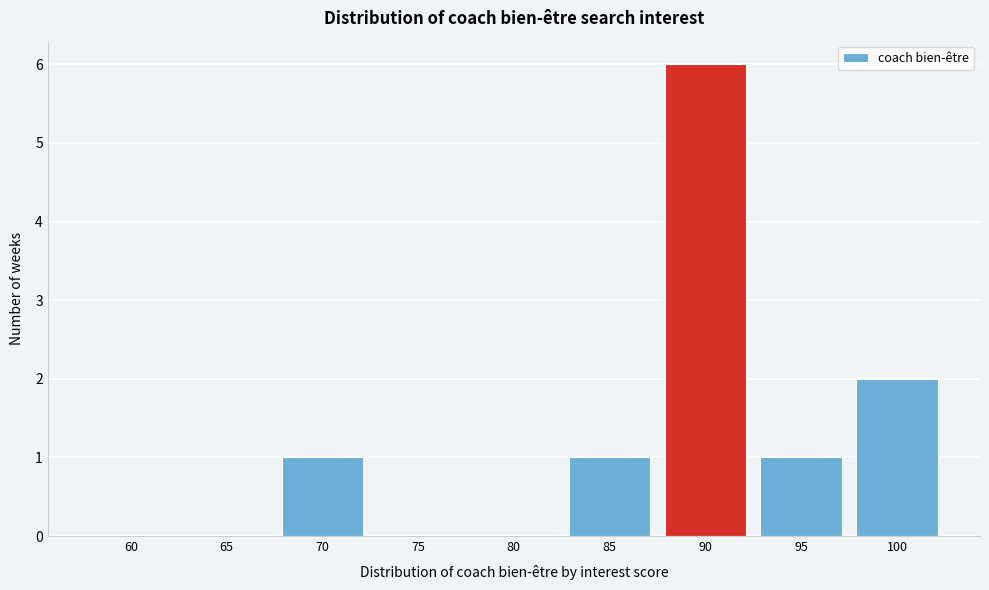

Reading left to right, transcribe all the data shown in this chart.

60=0	65=0	70=1	75=0	80=0	85=1	90=6	95=1	100=2